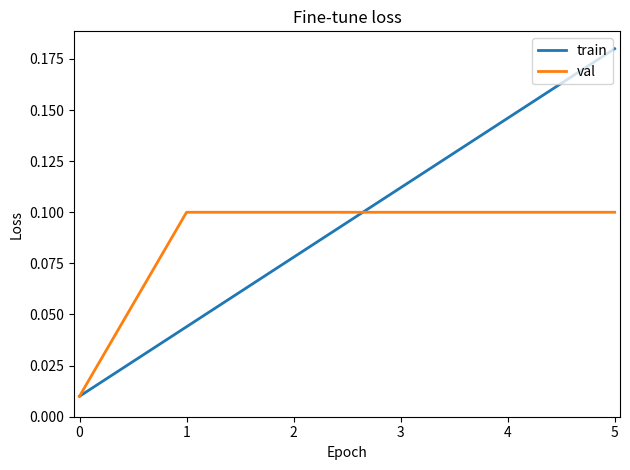

Rank the series at 1 from highest to lowest value.

val, train